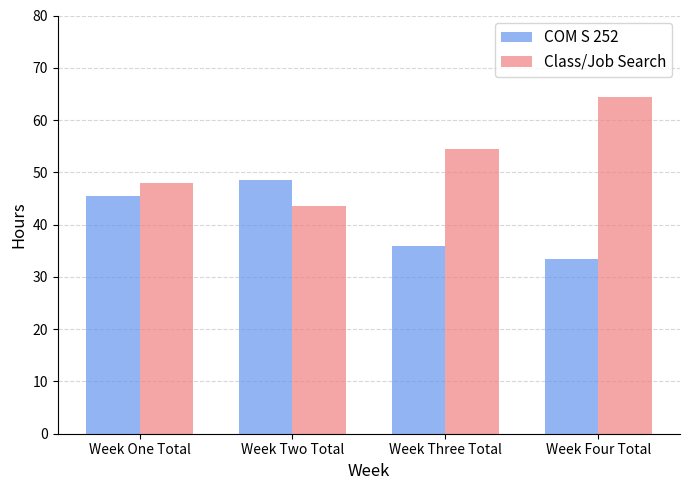

What is the label of the 3rd bar from the right?

Week Two Total